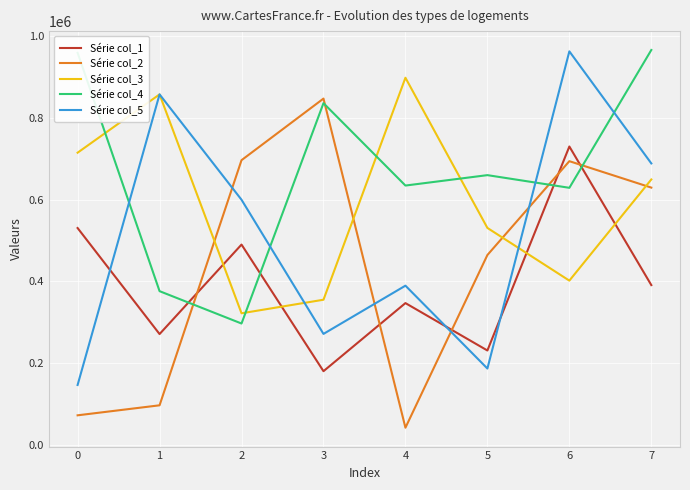

At which label does Série col_1 reach its peak?

6